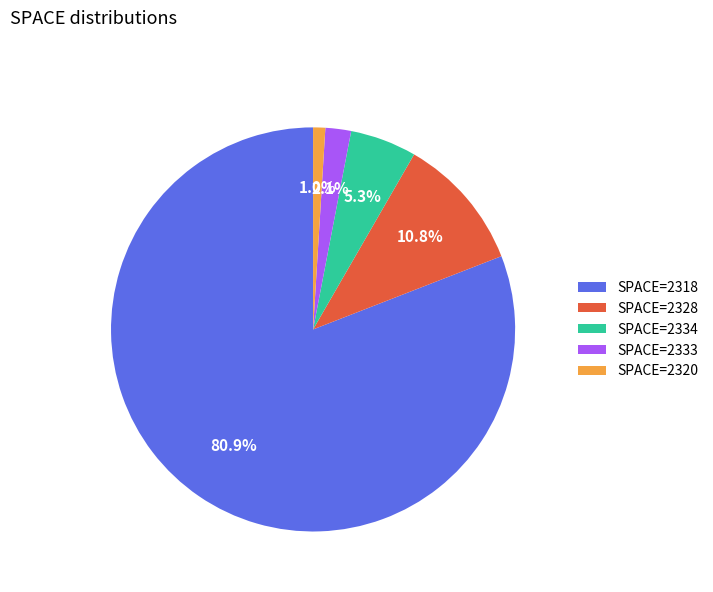

How many slices are in this pie chart?

5